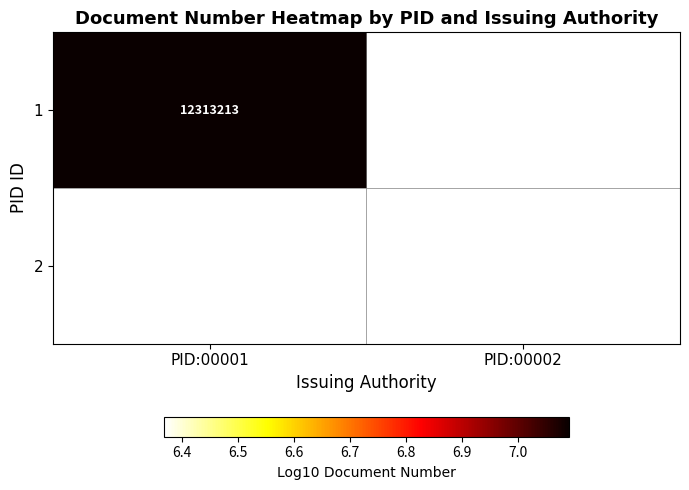

Rank the series by their maximum value, from lowest to highest.

1, 2